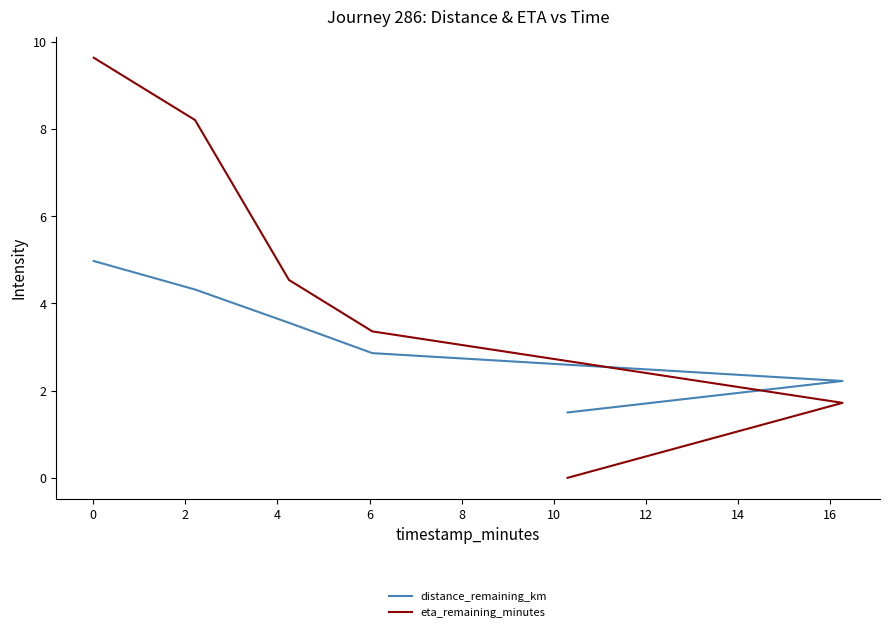

Reading left to right, what are all the values shown in this chart?

distance_remaining_km: 5.0	4.3	3.6	2.9	2.2	1.5
eta_remaining_minutes: 9.6	8.2	4.5	3.4	1.7	0.0